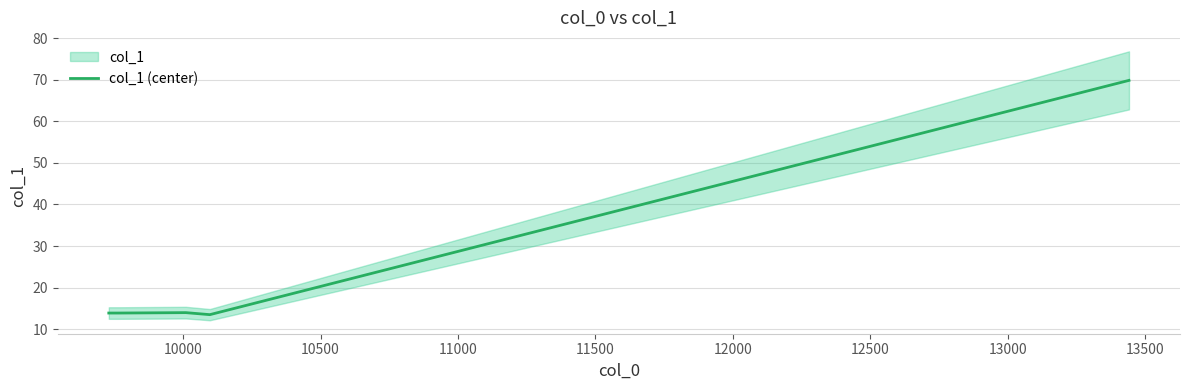

What is the maximum value for col_1 (center)?

69.8